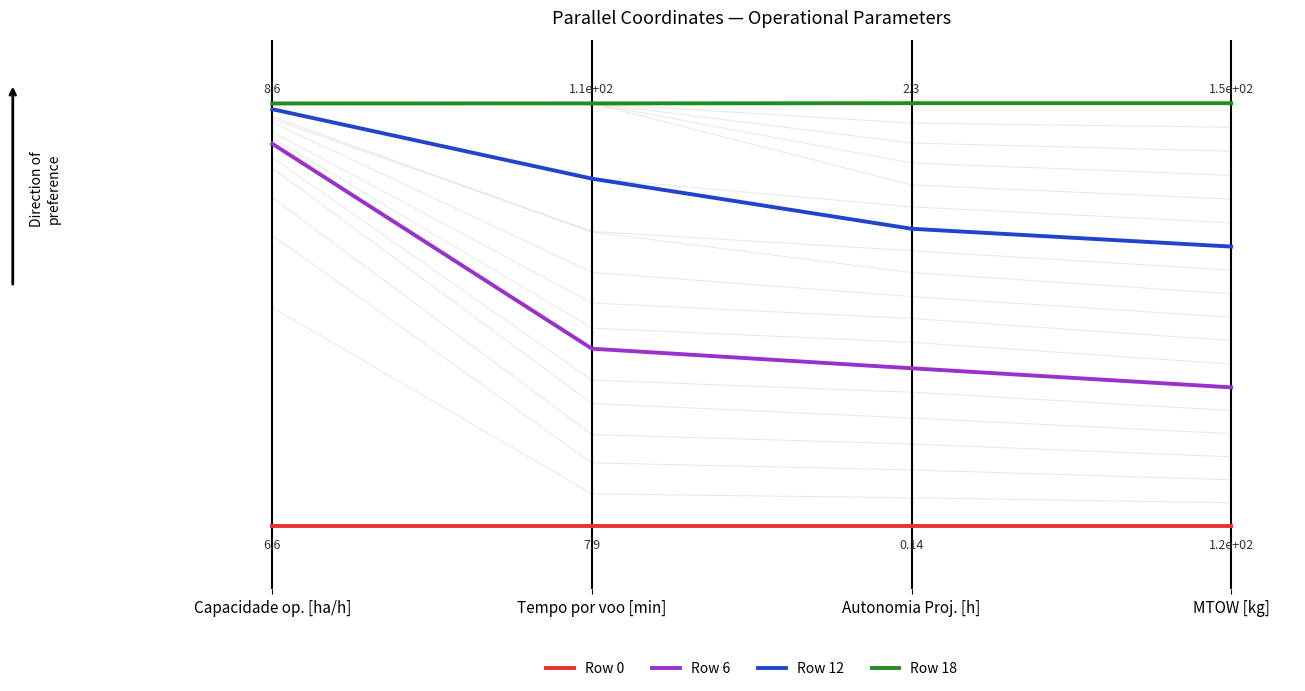

What position from the right is Capacidade op. [ha/h]?

4